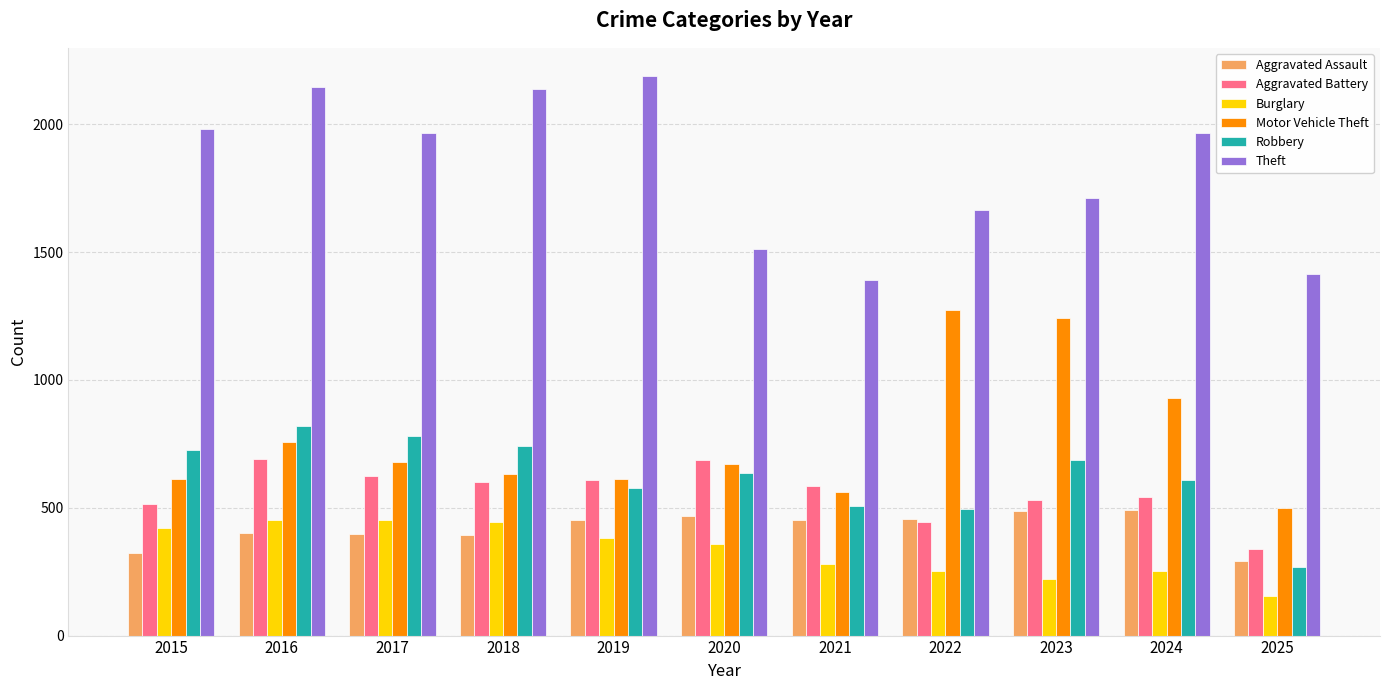

What is the spread (max minus min) of values at 2025?

1258